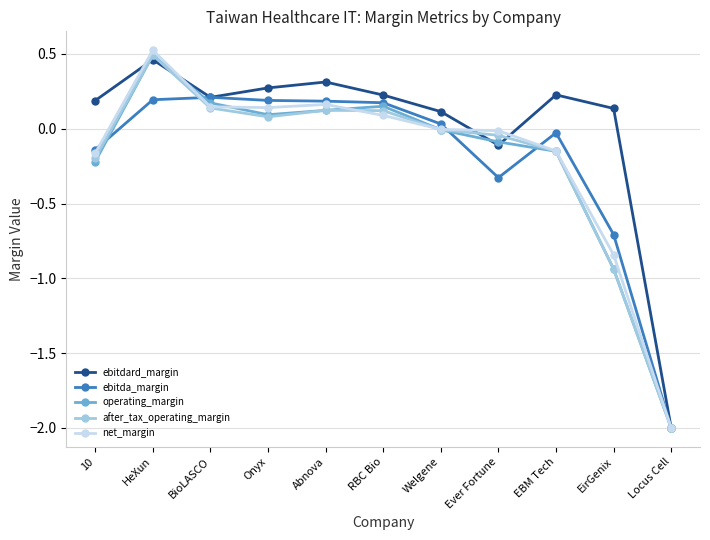

Does the chart display data point markers on the line(s)?

Yes